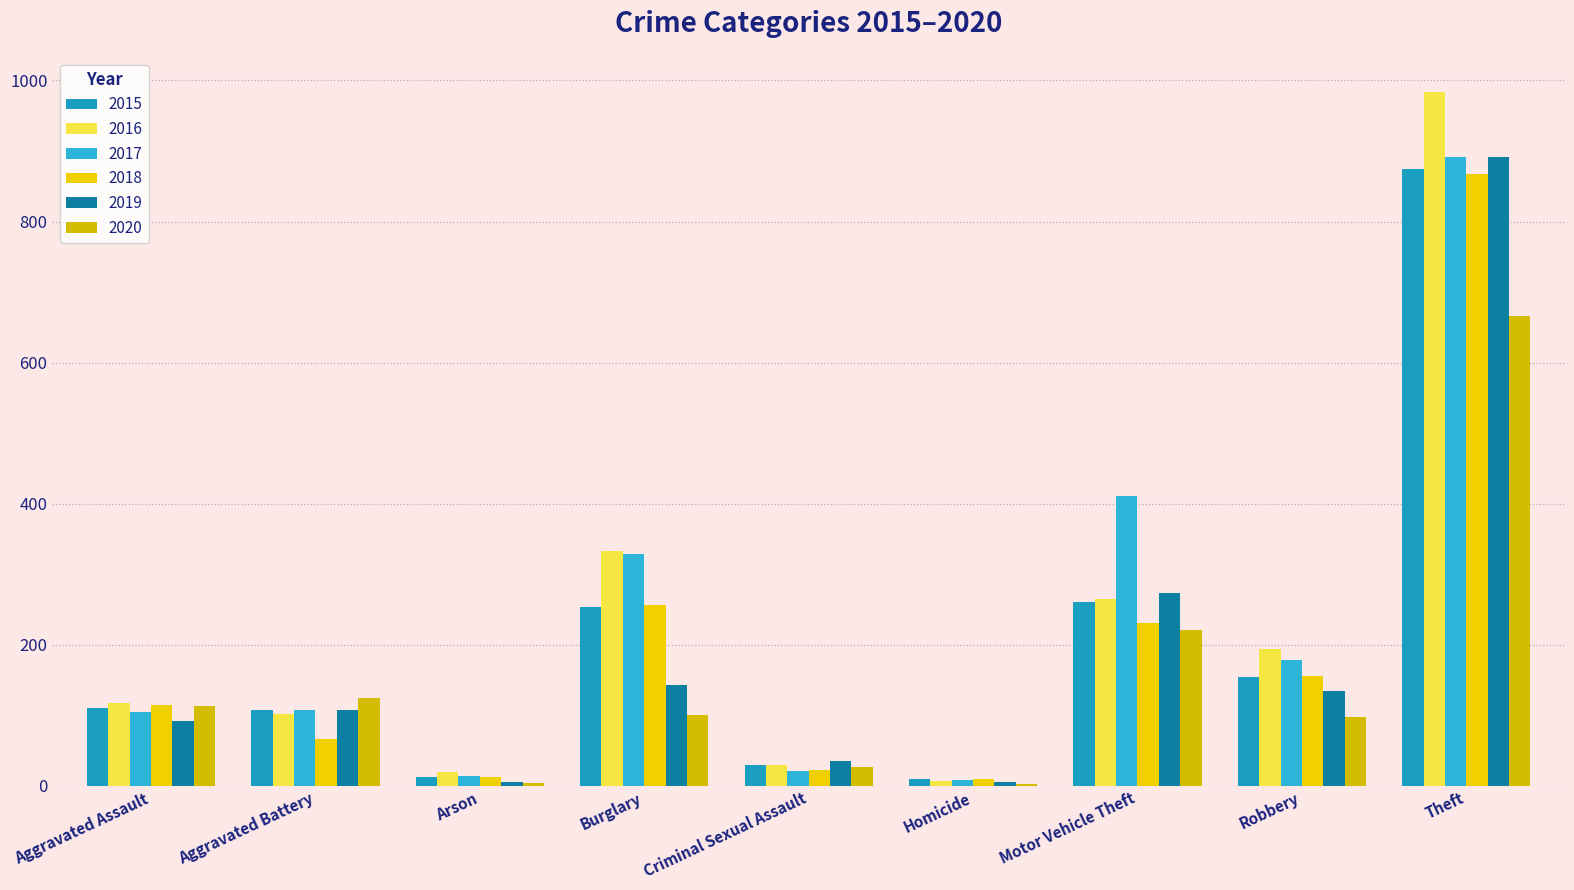

At which label does 2015 reach its peak?

Theft